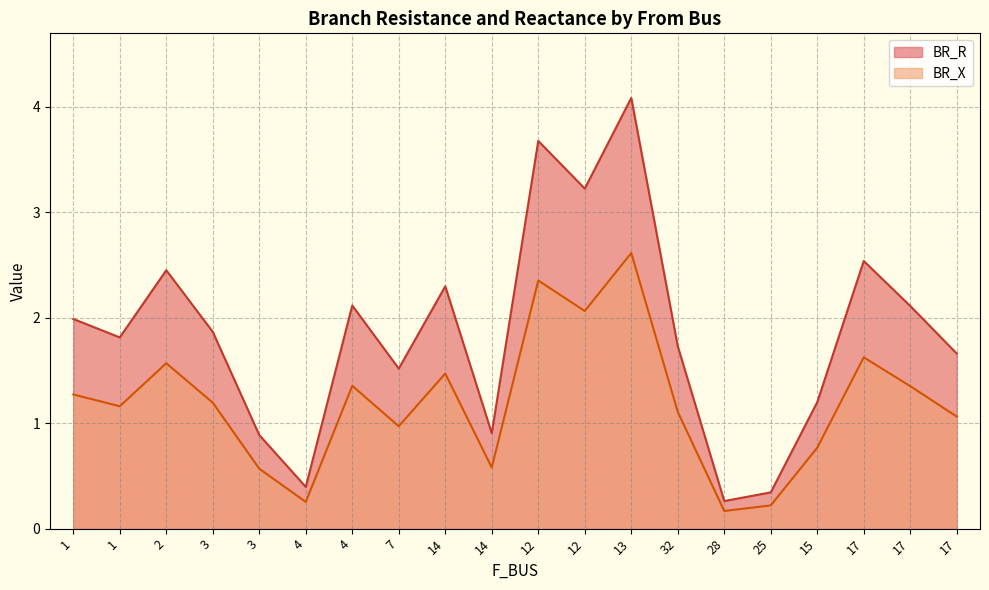

Reading left to right, extract all data points from this chart.

BR_R: 1=2.0	1=1.8	2=2.4	3=1.9	3=0.9	4=0.4	4=2.1	7=1.5	14=2.3	14=0.9	12=3.7	12=3.2	13=4.1	32=1.7	28=0.3	25=0.3	15=1.2	17=2.5	17=2.1	17=1.7
BR_X: 1=1.3	1=1.2	2=1.6	3=1.2	3=0.6	4=0.3	4=1.4	7=1.0	14=1.5	14=0.6	12=2.4	12=2.1	13=2.6	32=1.1	28=0.2	25=0.2	15=0.8	17=1.6	17=1.4	17=1.1